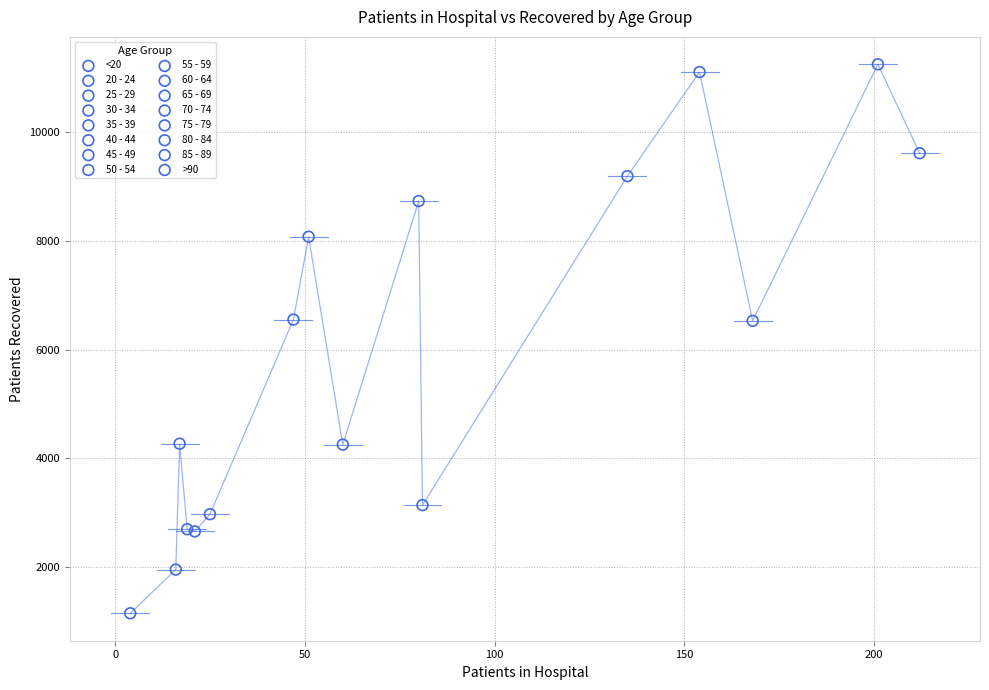

What are all the series names shown in the legend?

<20, 20 - 24, 25 - 29, 30 - 34, 35 - 39, 40 - 44, 45 - 49, 50 - 54, 55 - 59, 60 - 64, 65 - 69, 70 - 74, 75 - 79, 80 - 84, 85 - 89, >90